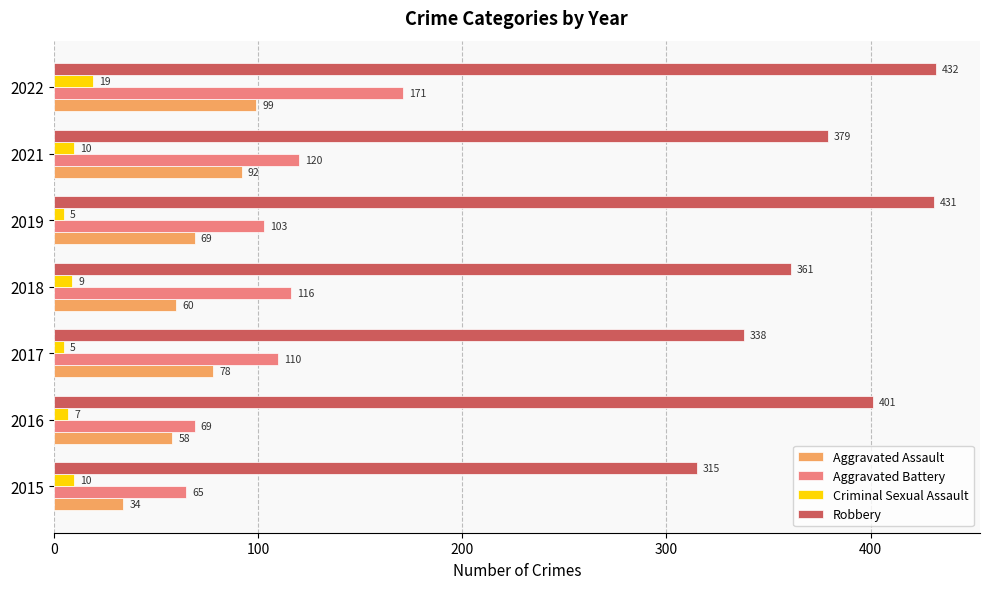

Which series has the widest spread of values?

Robbery